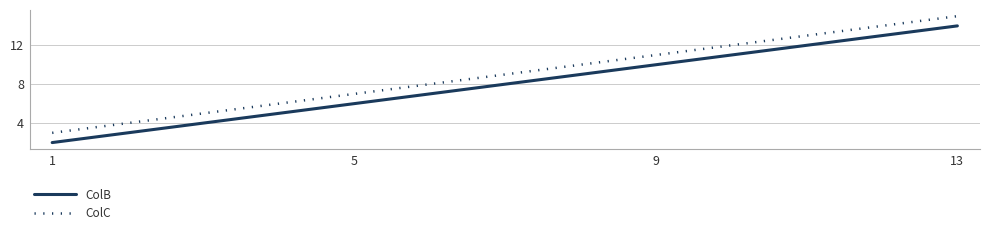

True or false: ColC has a value of 3 at 1.

True